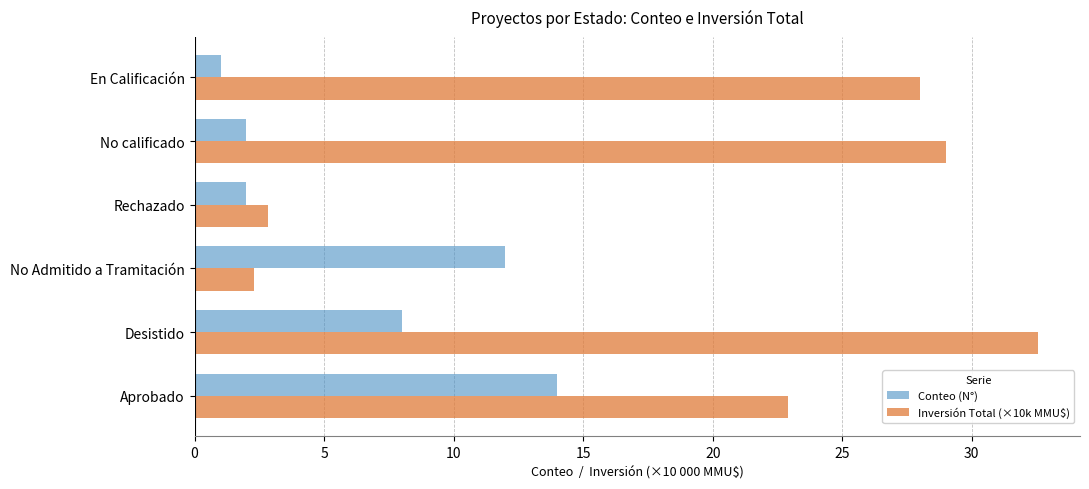

Rank the series by their average value, from lowest to highest.

Conteo (N°), Inversión Total (×10k MMU$)